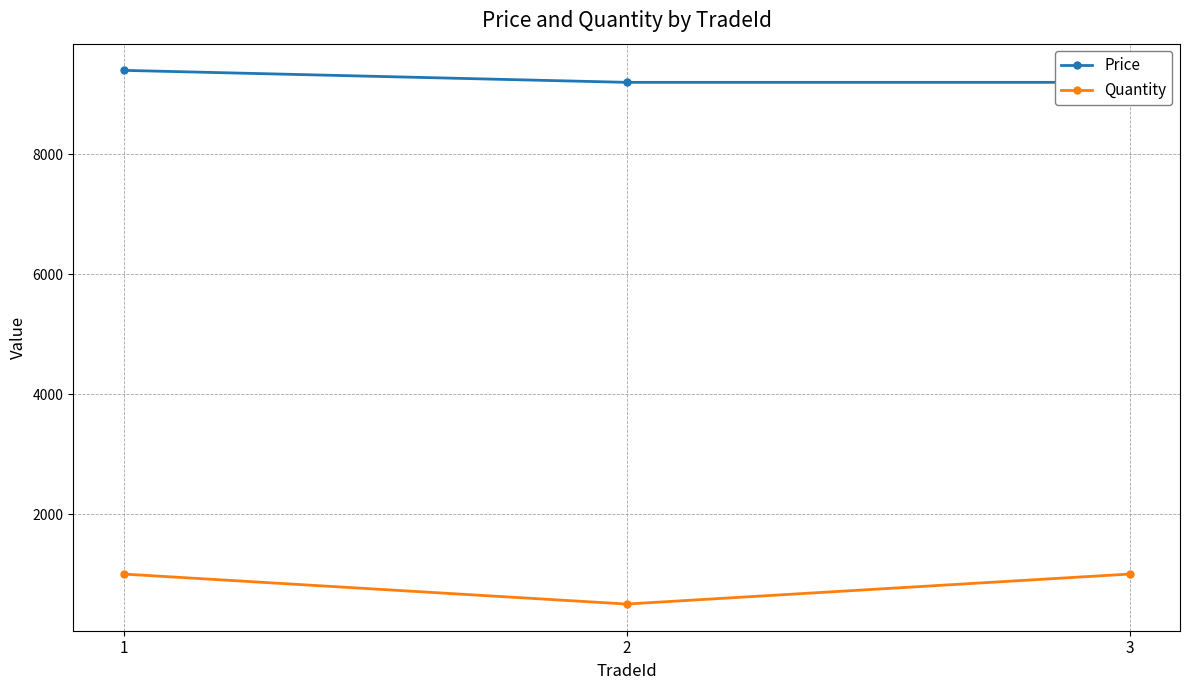

The Price series shows 9200 at 3. True or false?

True